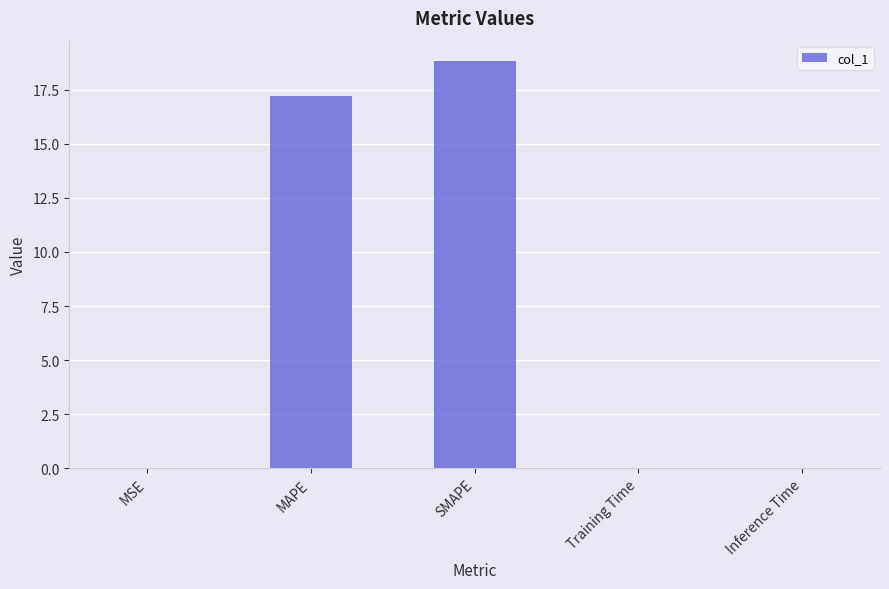

At which label is the value closest to 9?

MAPE